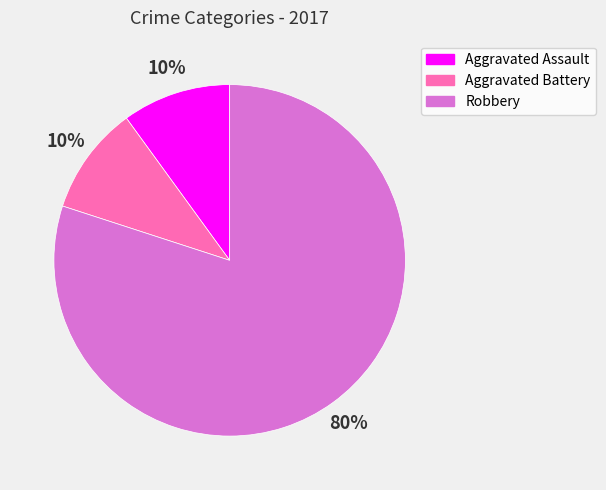

Which has a higher value, Robbery or Aggravated Battery?

Robbery